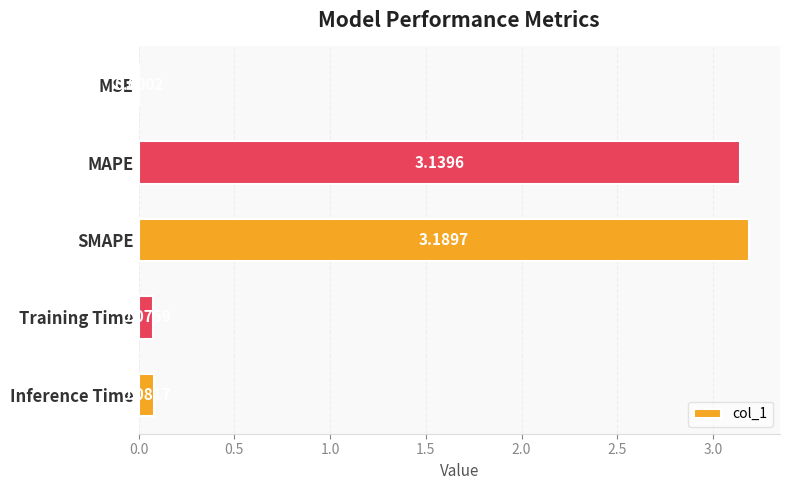

What is the maximum value shown in the chart?

3.2